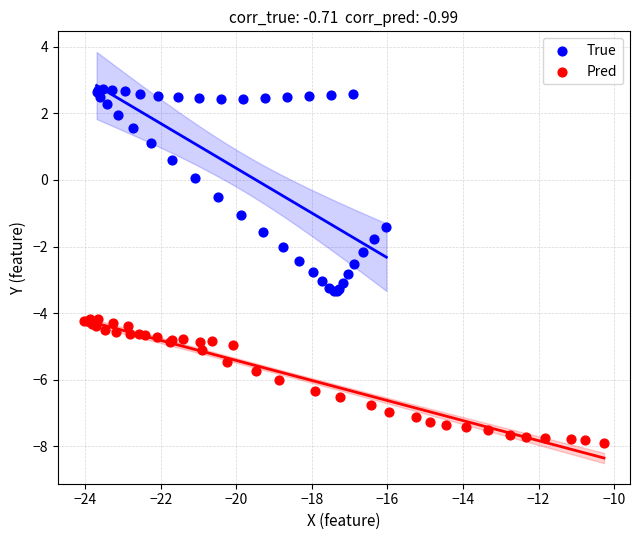

Which series reaches the minimum Y coordinate?

Pred